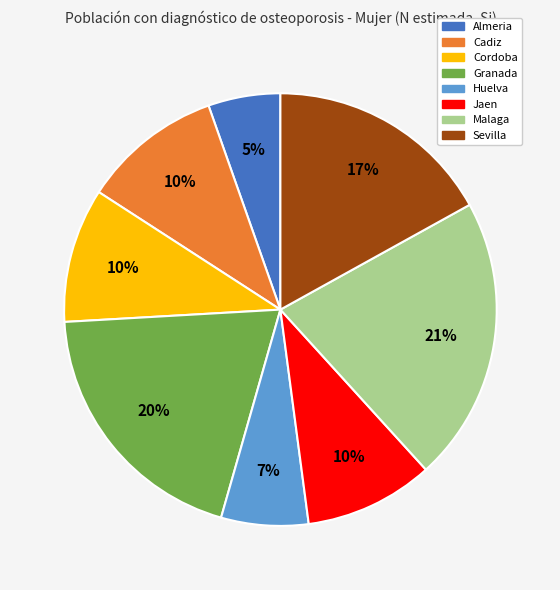

To the nearest percent, what is the average slice percentage?

12%